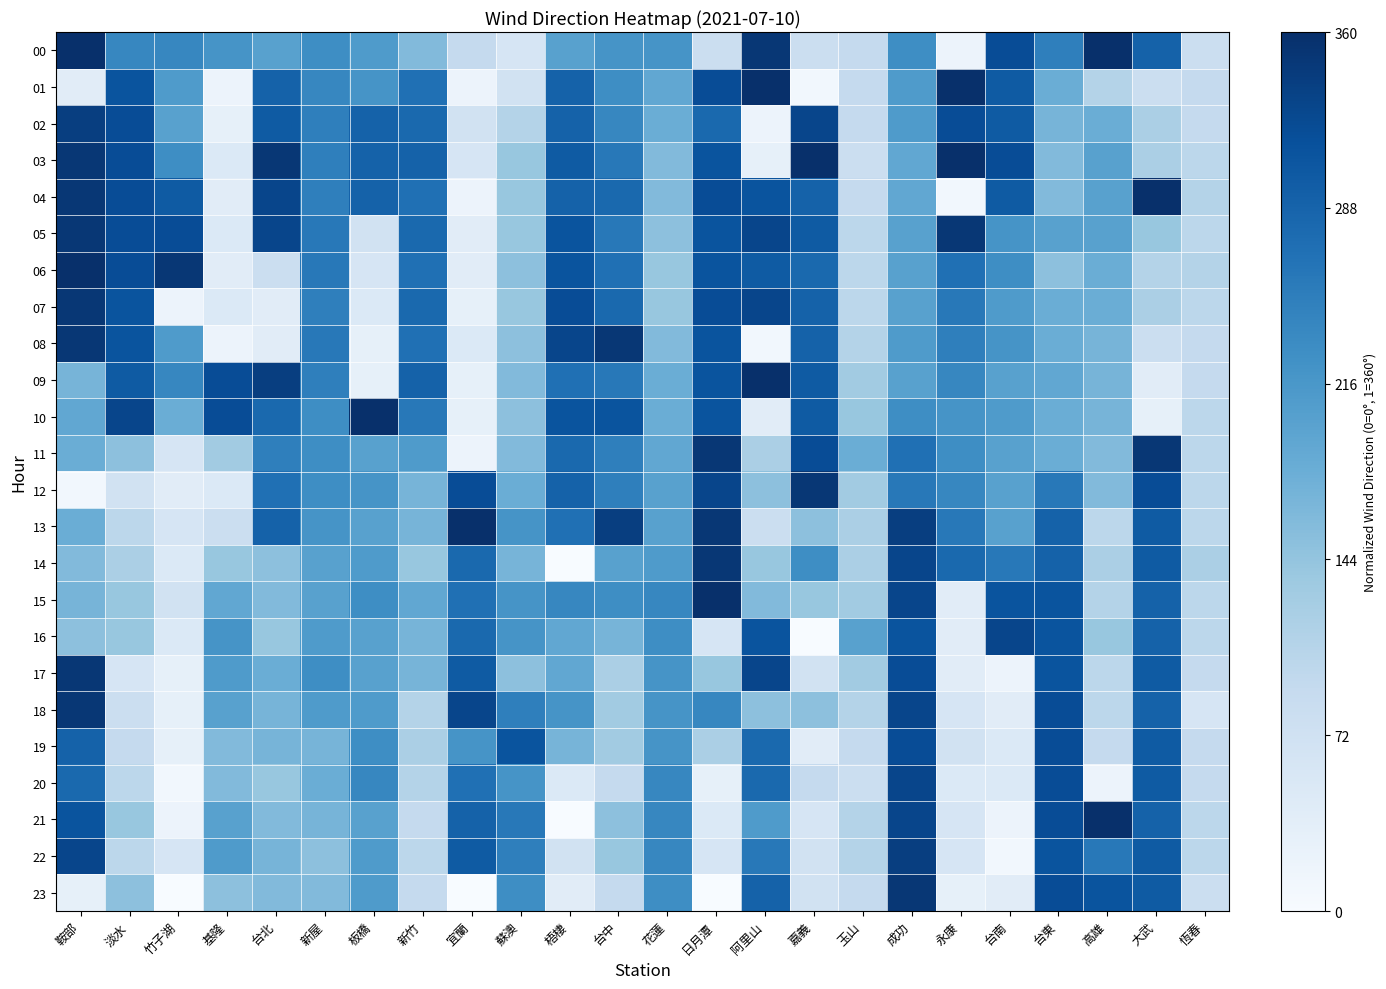

Which series changed the most between 新竹 and 花蓮?

21